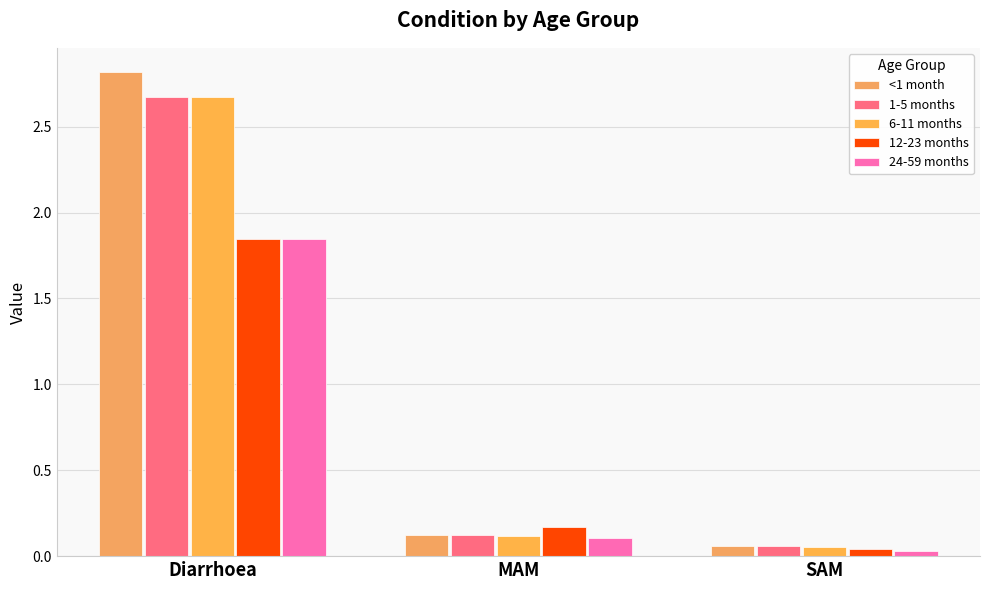

What is the sum of the <1 month values at Diarrhoea and SAM?

2.9